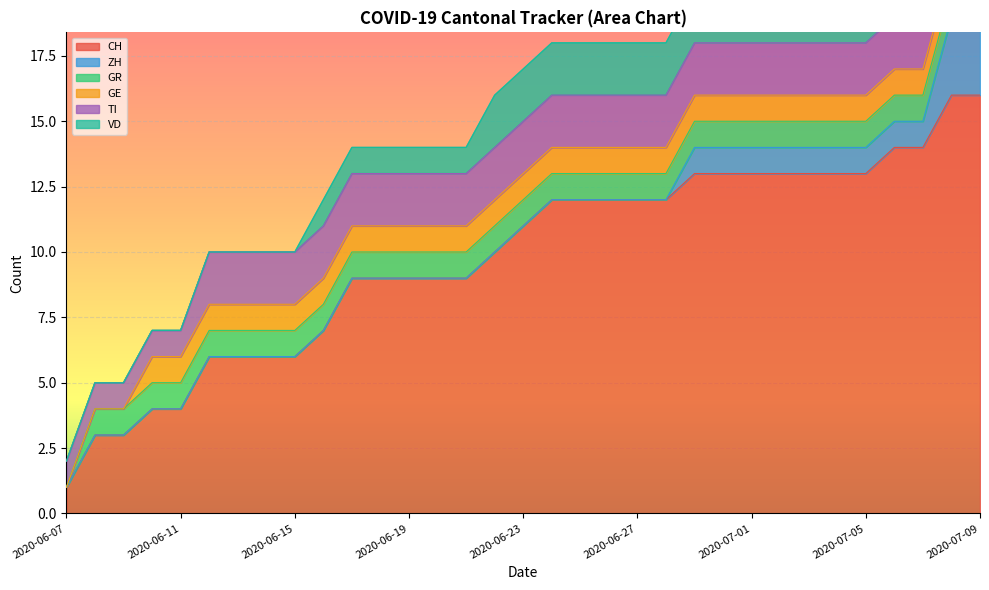

What are all the series names shown in the legend?

CH, ZH, GR, GE, TI, VD